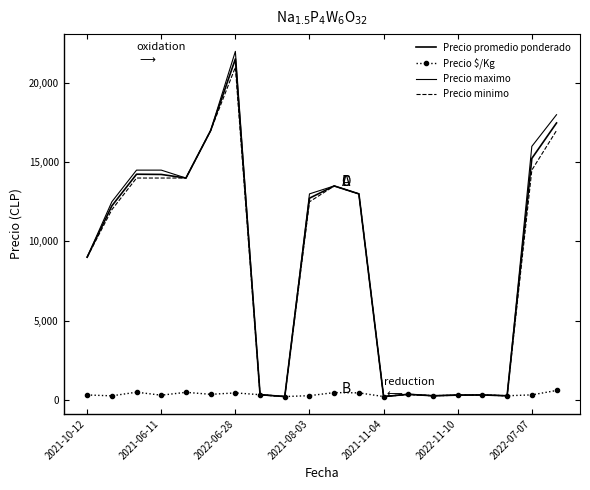

What is the label of the 12th point from the left?

11